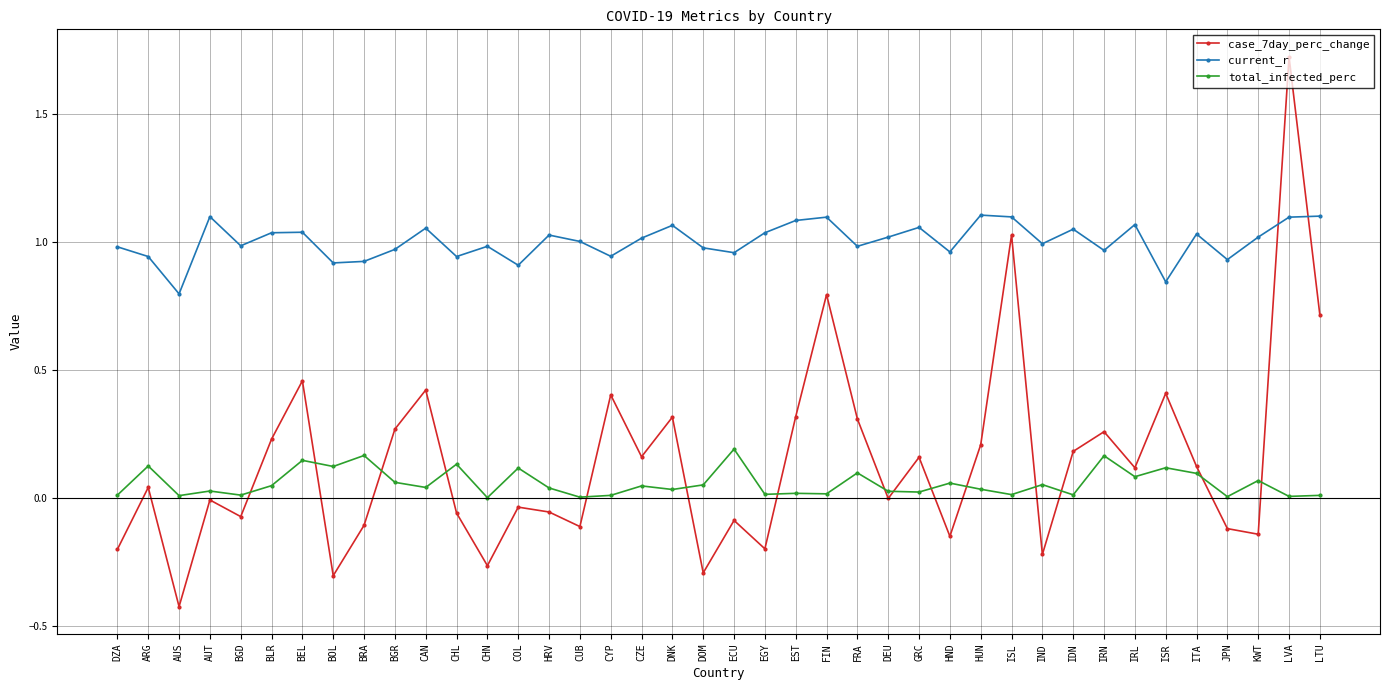

Does the chart have visible grid lines?

Yes